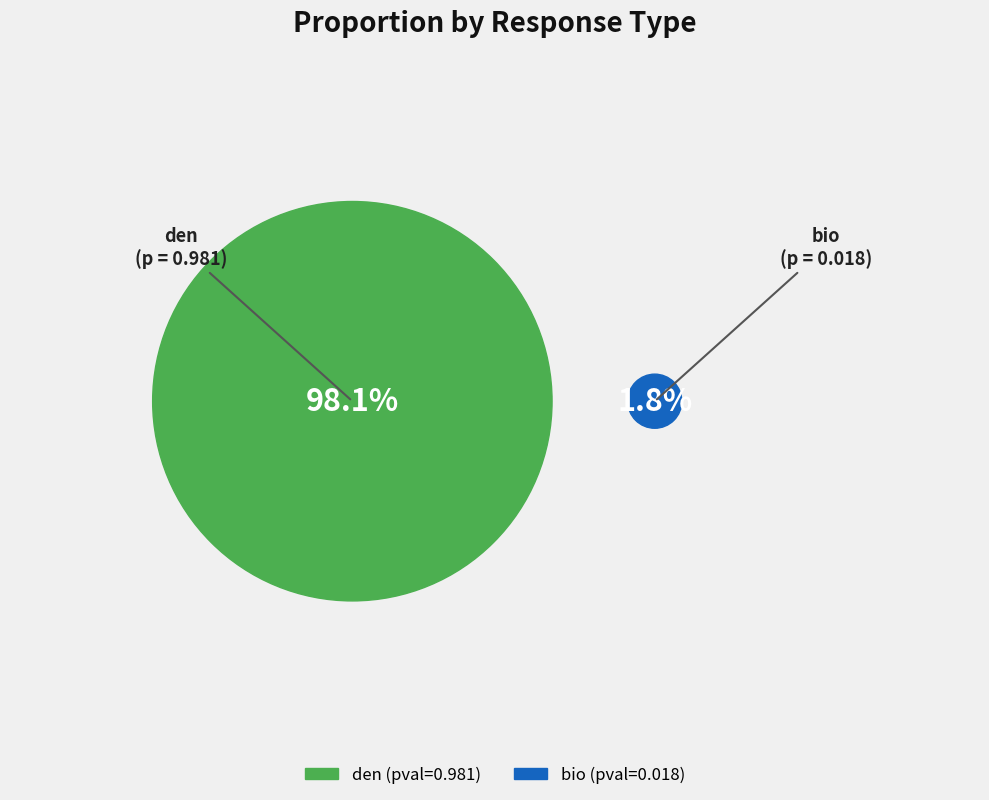

Count the number of slices in the pie.

2